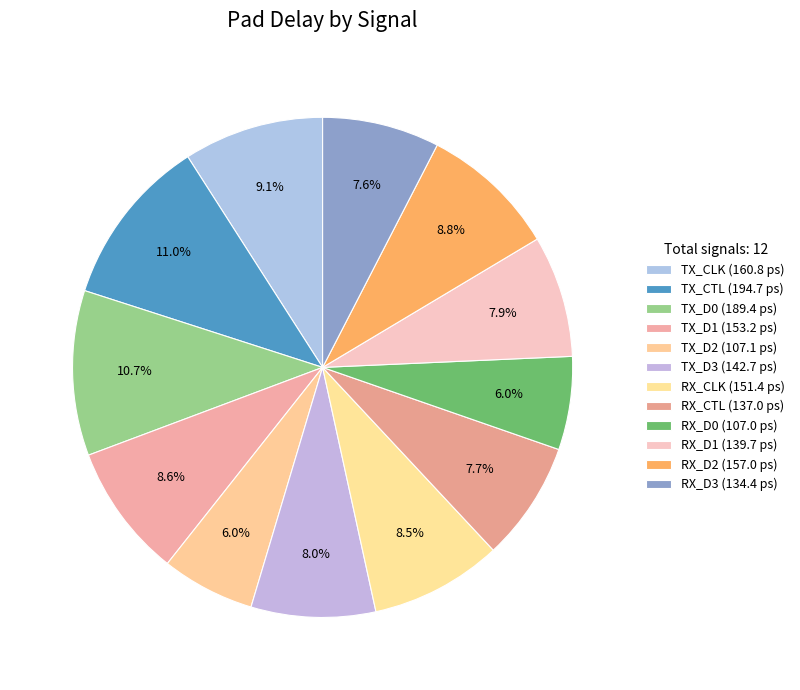

True or false: TX_CLK accounts for 9% of the total.

True